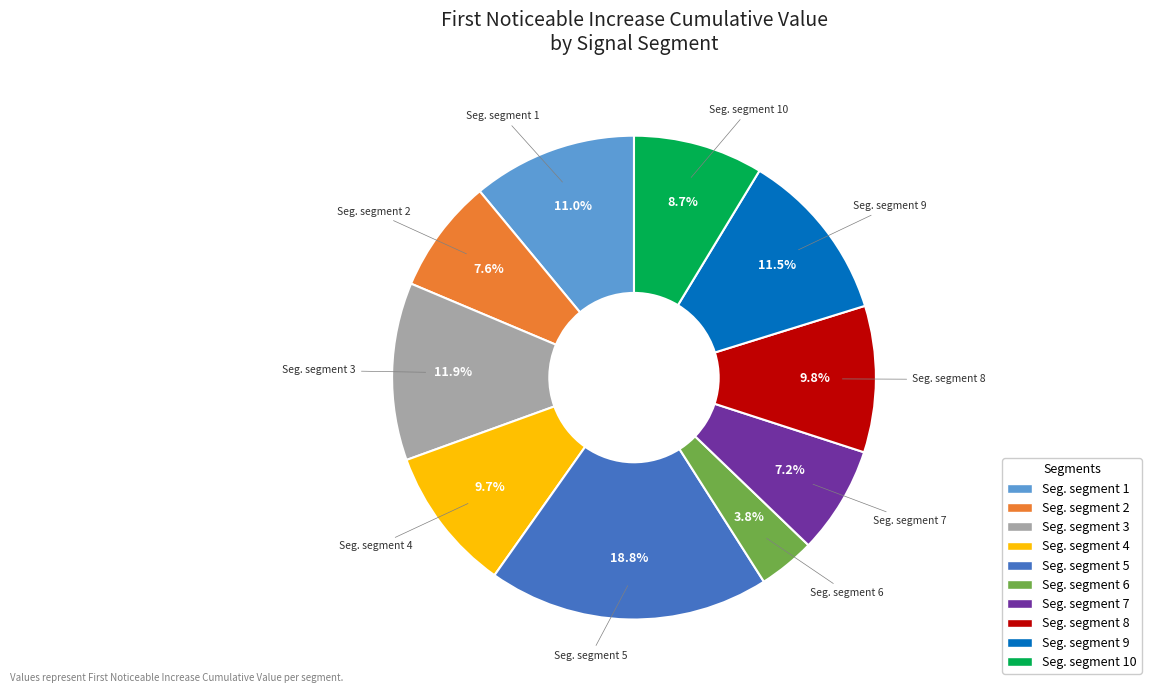

Is there a majority slice in this chart?

No